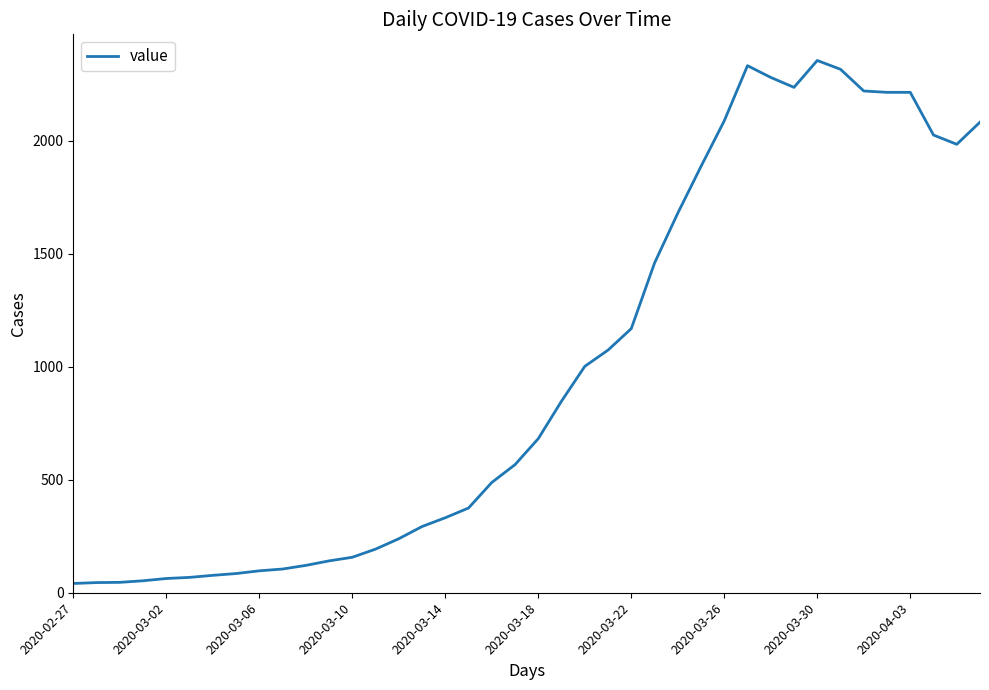

What is the difference between the maximum and minimum values?

2315